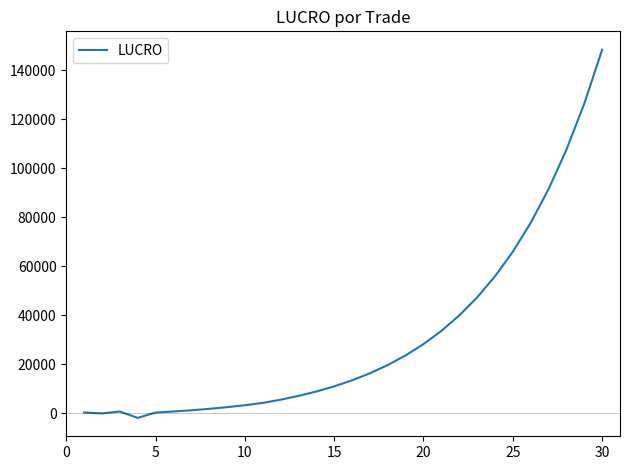

What is the greatest value displayed?

148439.8